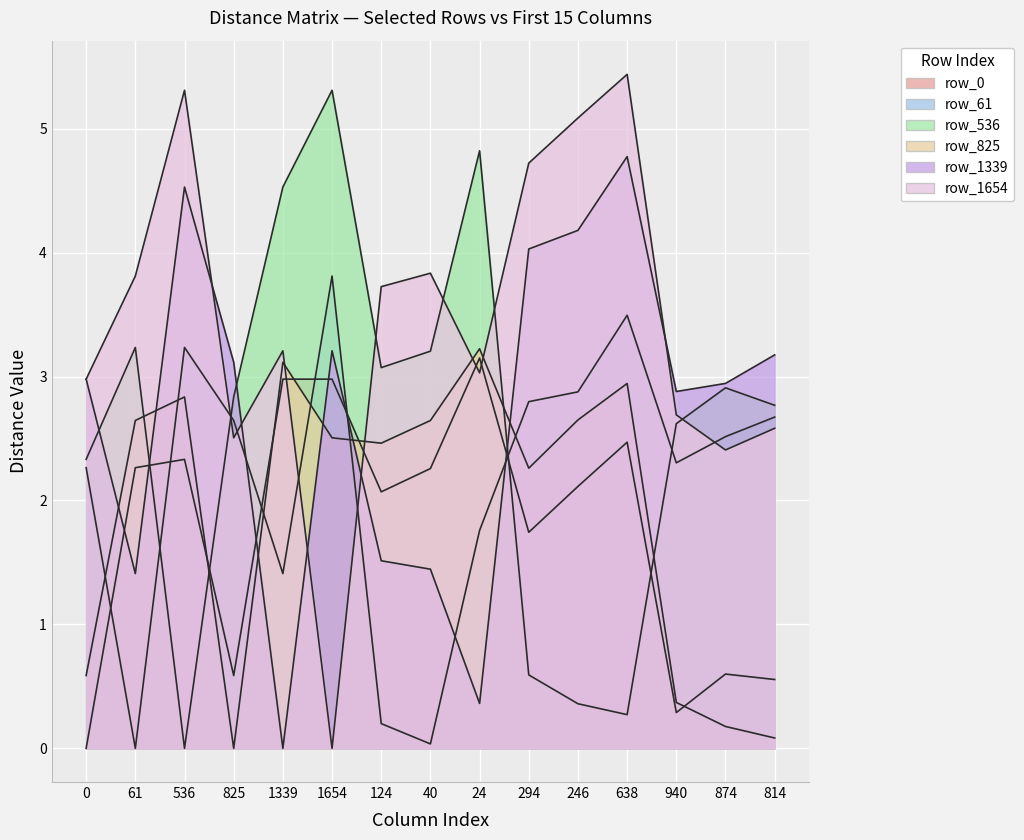

True or false: row_1339 and row_61 intersect in this chart.

True